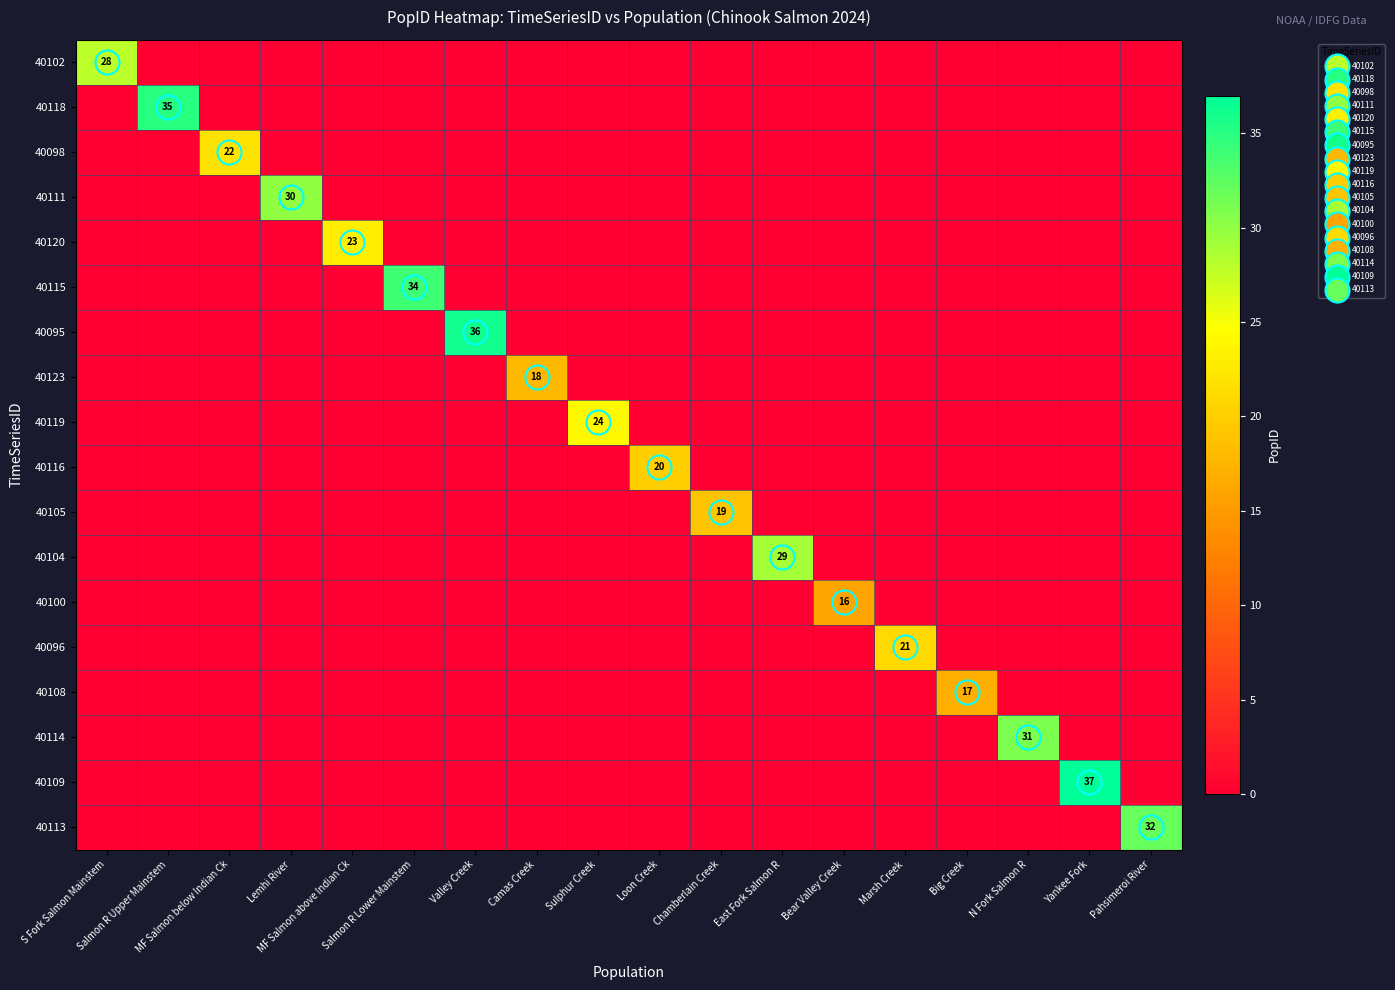

What is the total value across all series at MF Salmon below Indian Ck?

22